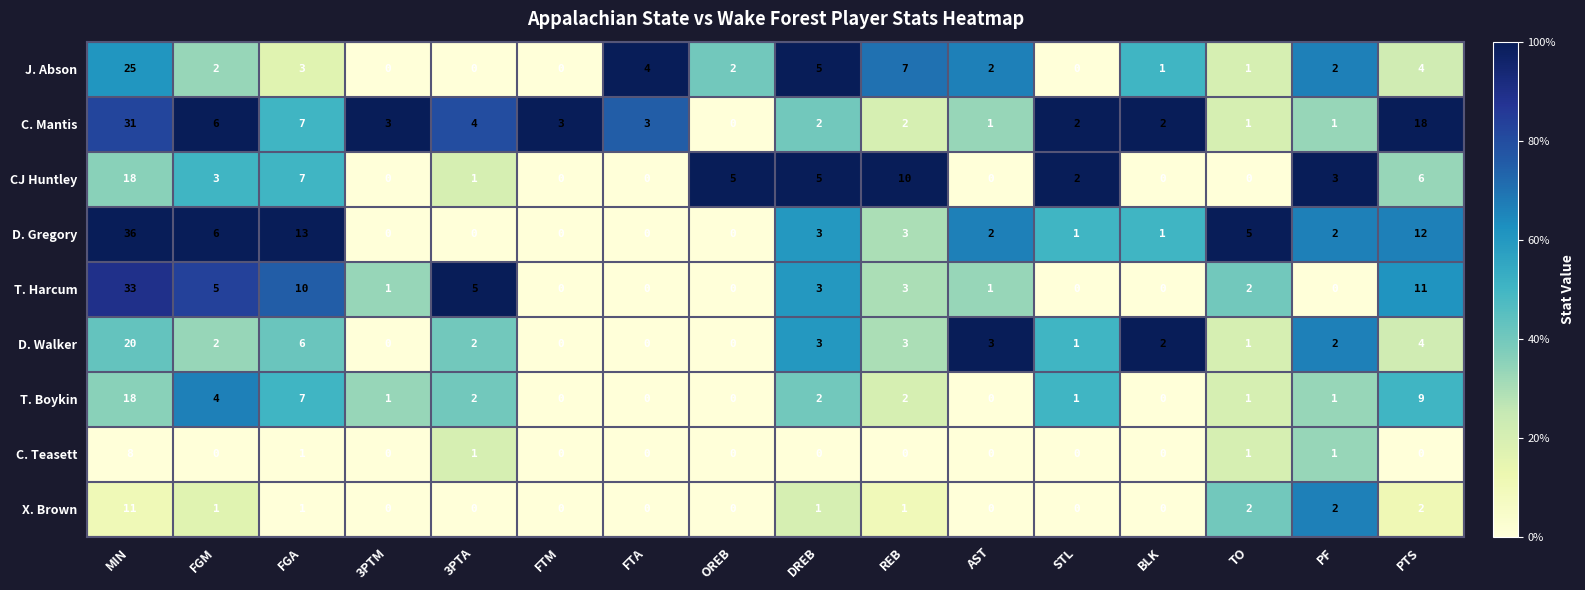

At which category is the sum across all series the highest?

MIN